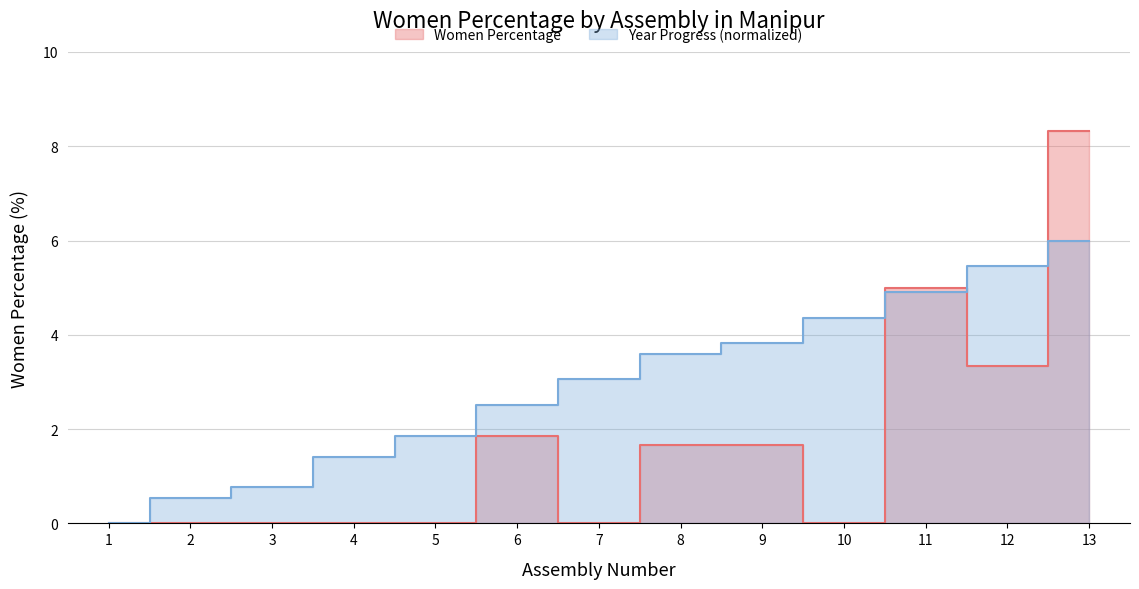

What is the value of the Women_Percentage point at the 12th from the left?

3.3